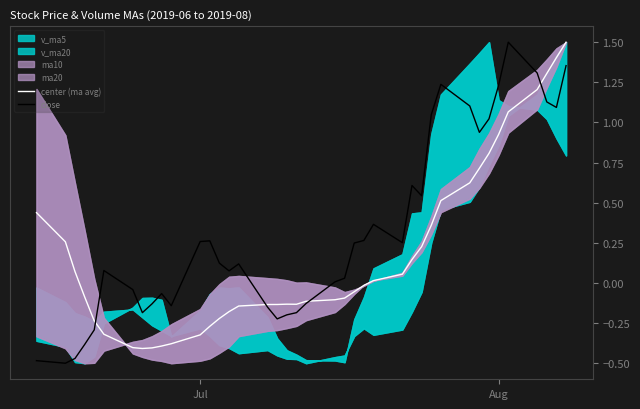

Which series has the largest total across all categories?

close